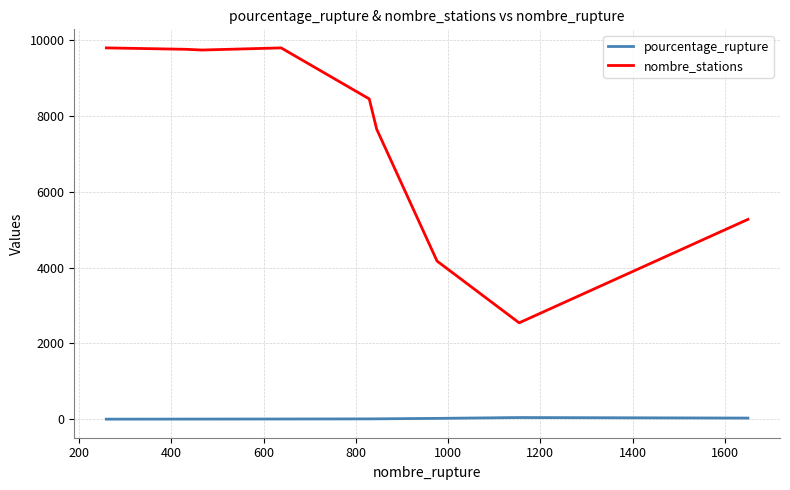

True or false: nombre_stations and pourcentage_rupture cross at least once.

False